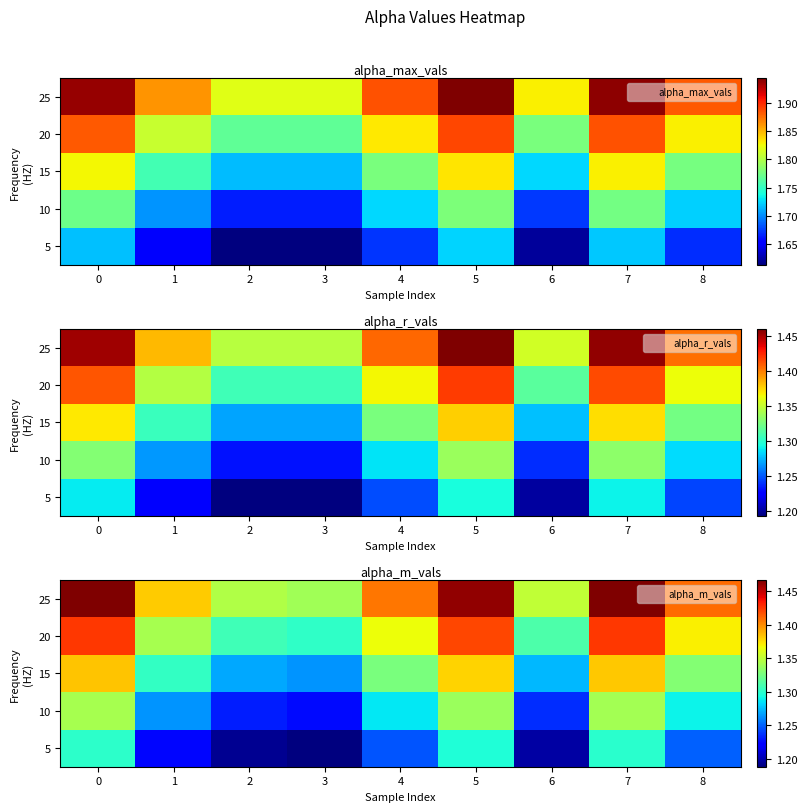

What is the total value across all series at 3?

6.3